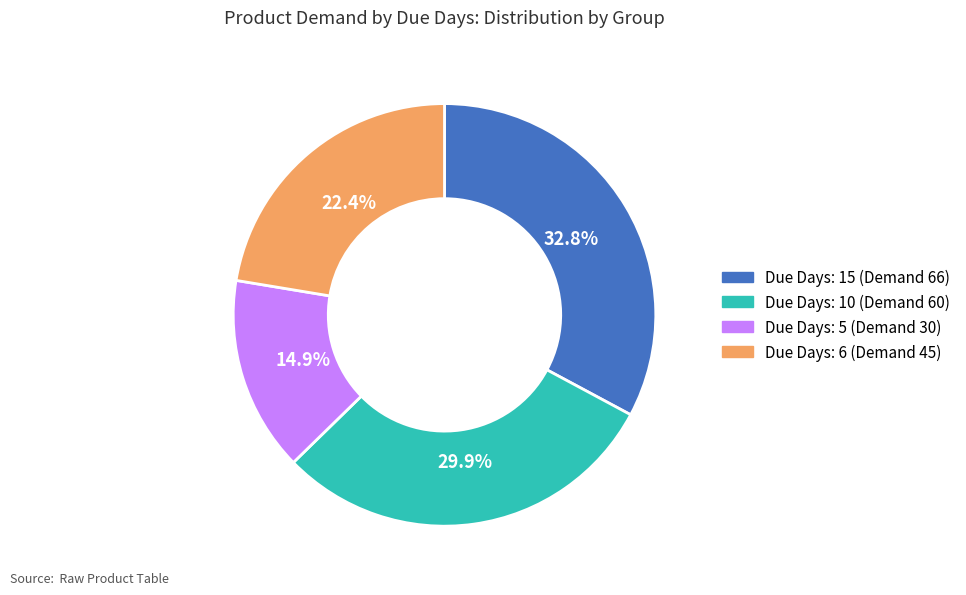

Do Due Days: 5 (Demand 30) and Due Days: 10 (Demand 60) together represent more than half of the pie?

No